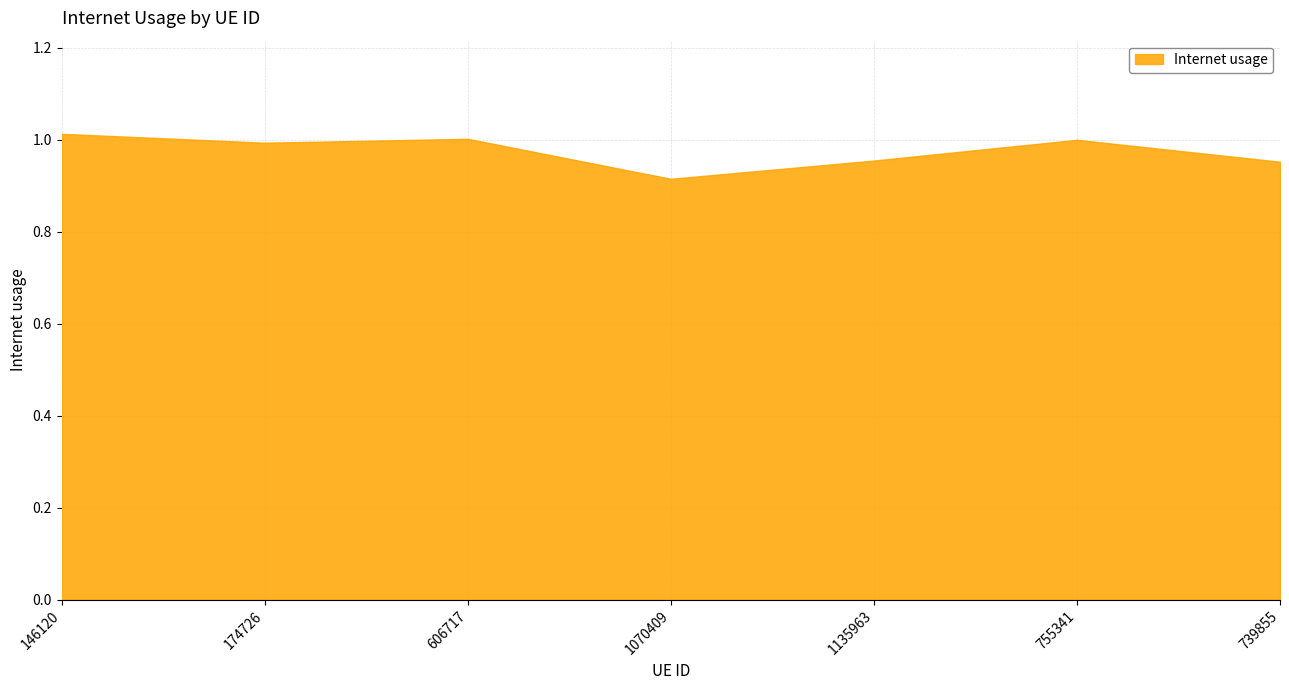

Approximately how many times larger is the value at 146120 compared to 606717?

1.0